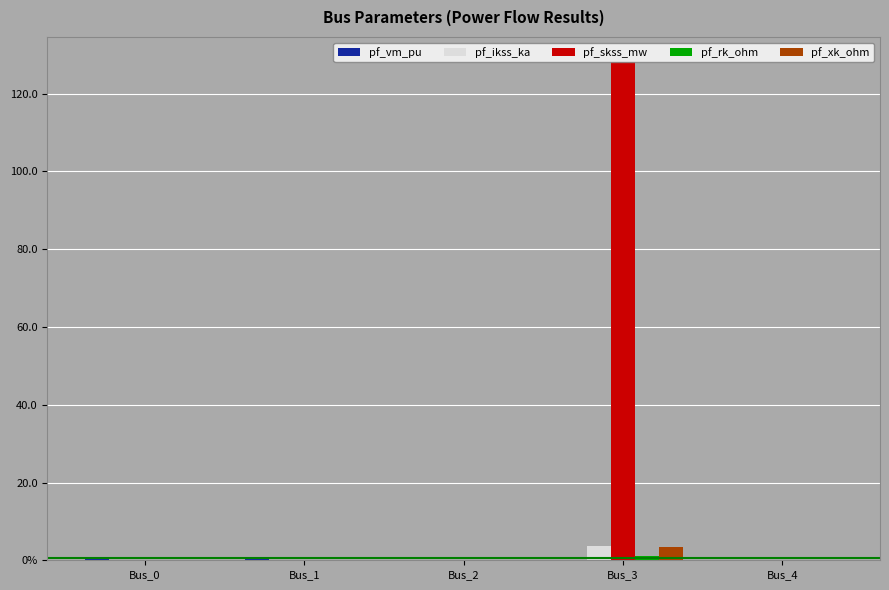

Rank the series at Bus_1 from highest to lowest value.

pf_vm_pu, pf_ikss_ka, pf_skss_mw, pf_rk_ohm, pf_xk_ohm